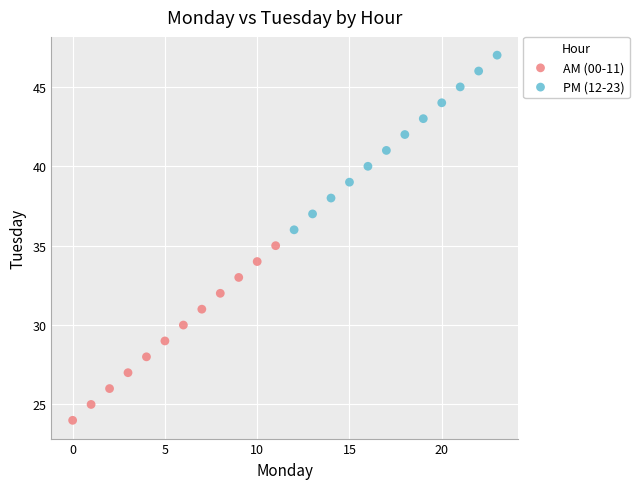

Which series reaches the minimum Y coordinate?

AM (00-11)